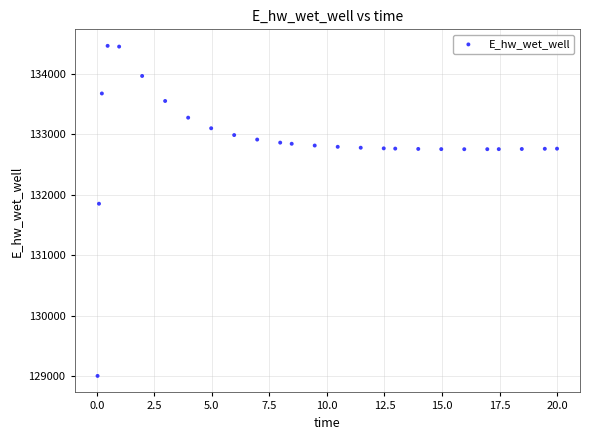

What Y value in the scatter plot is closest to 131732?

131851.0